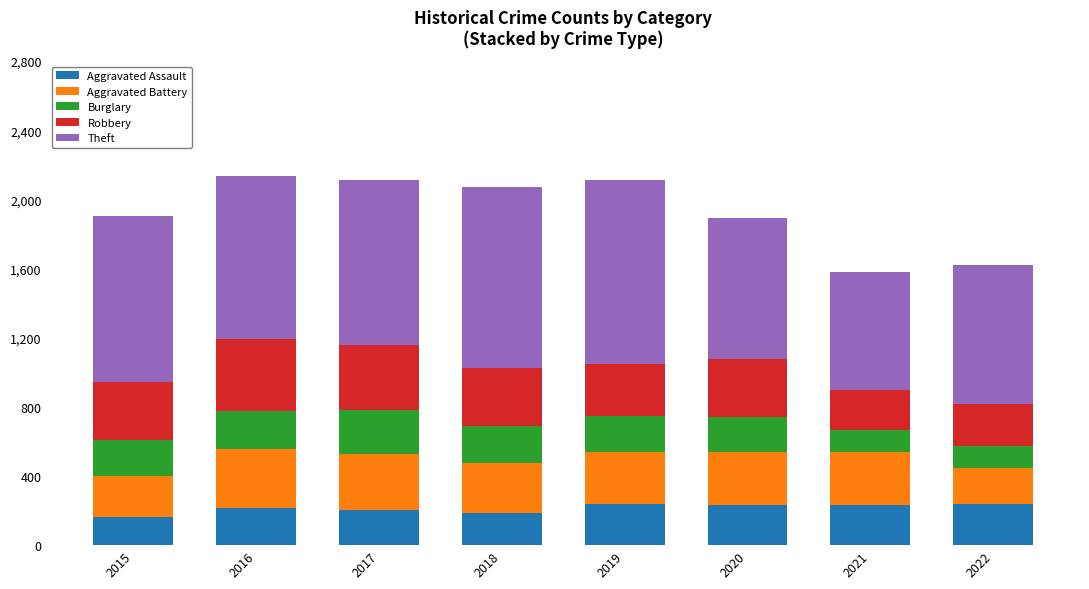

How many bars are there in total?

8